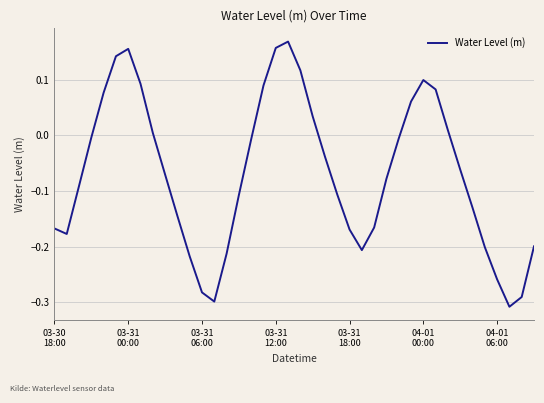

What is the difference between the maximum and minimum values?

0.5